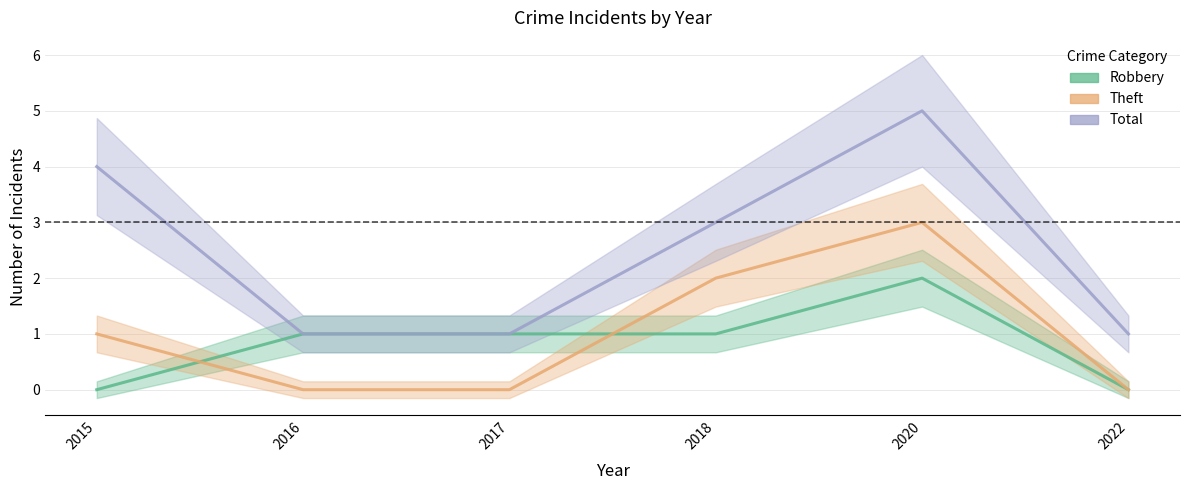

Reading right to left, what are all the values shown in this chart?

Robbery: 2022=0	2020=2	2018=1	2017=1	2016=1	2015=0
Theft: 2022=0	2020=3	2018=2	2017=0	2016=0	2015=1
Total: 2022=1	2020=5	2018=3	2017=1	2016=1	2015=4